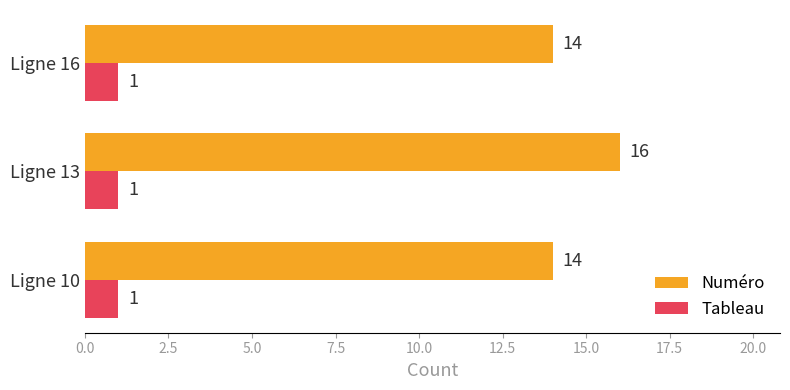

Rank the series by their average value, from lowest to highest.

Tableau, Numéro